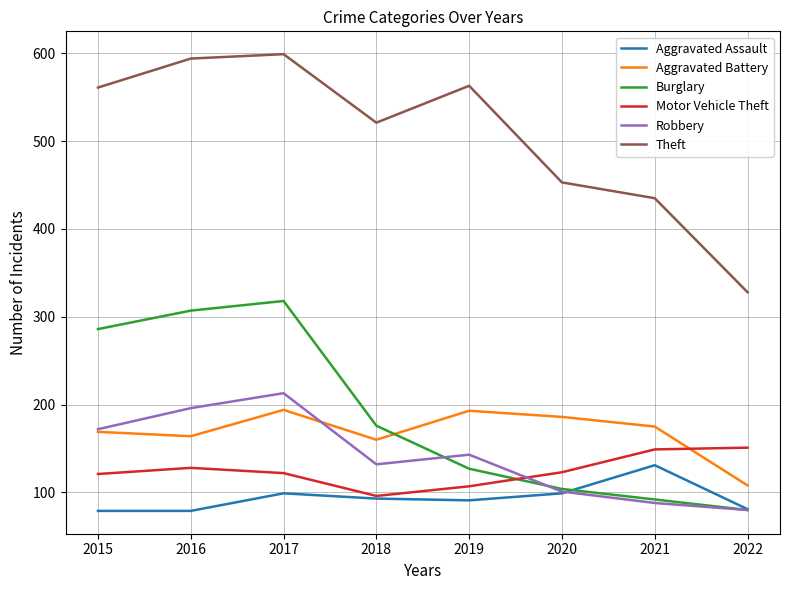

What is the maximum value for Robbery?

213